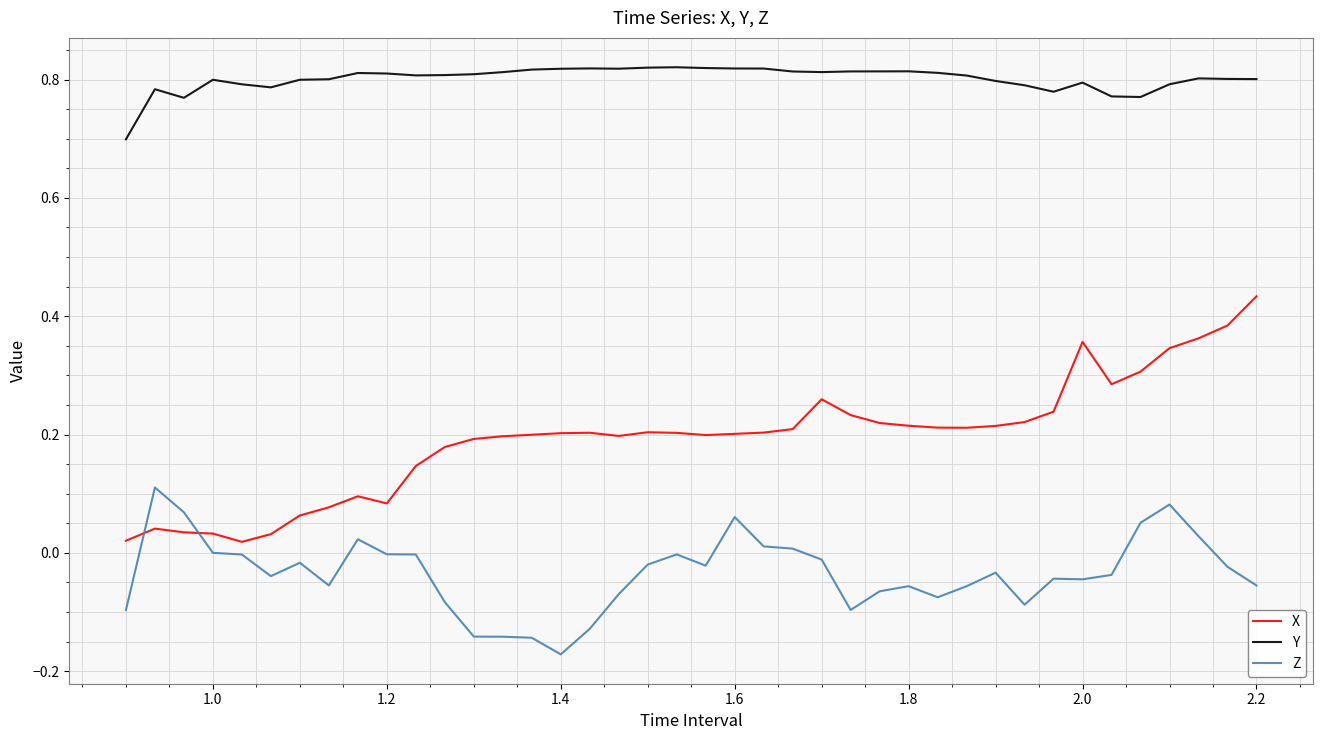

Count the number of data series in this chart.

3